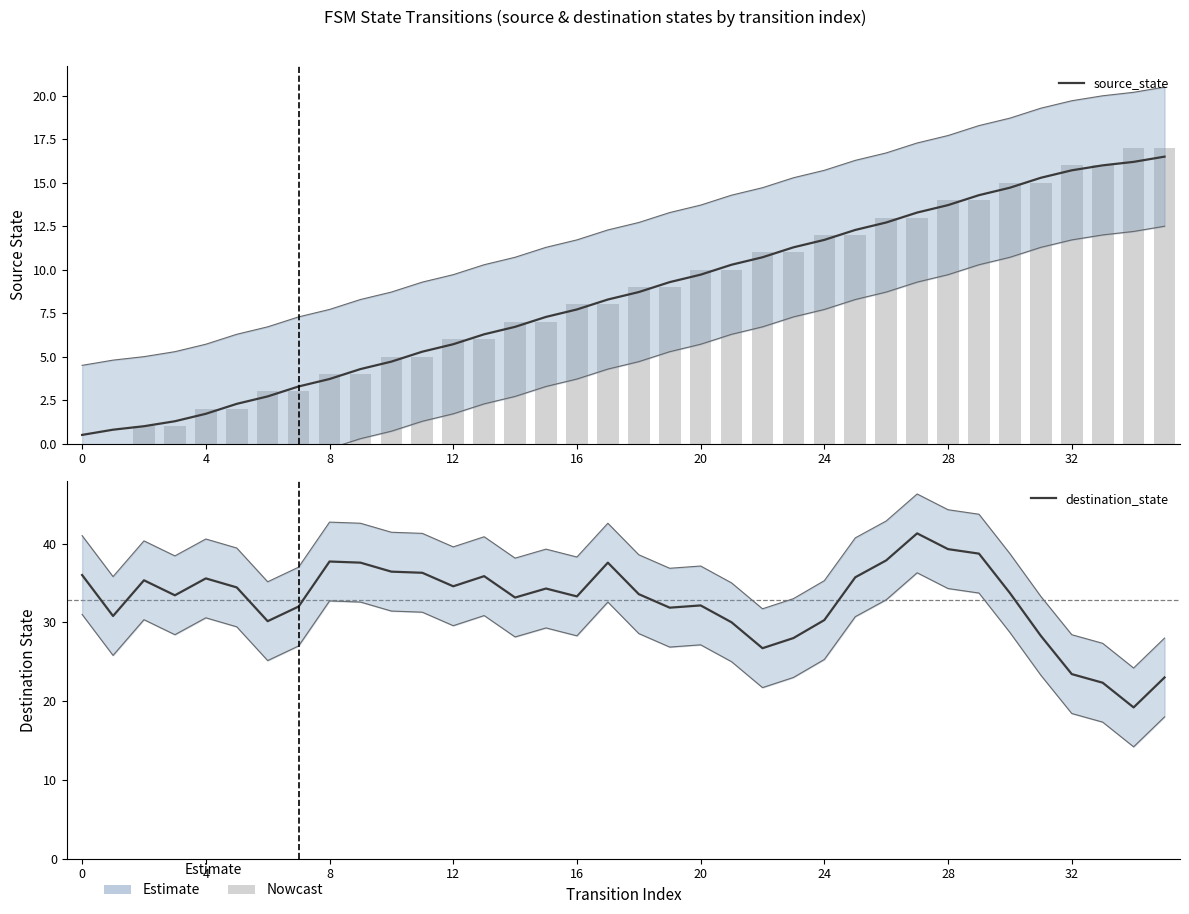

Which series has the largest range (max minus min)?

destination_state